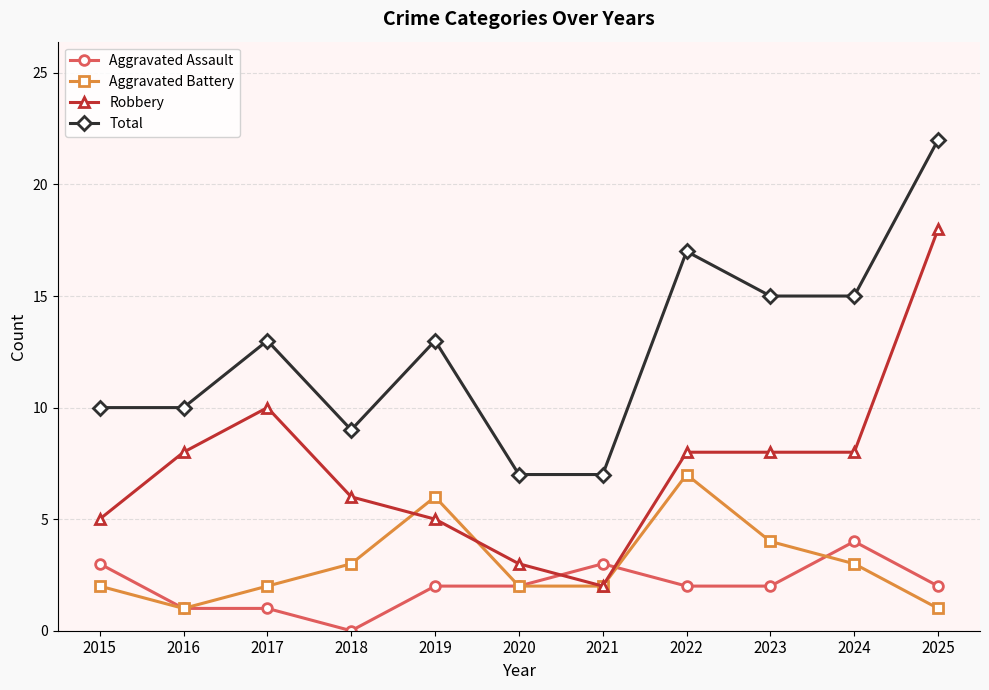

The value of Aggravated Battery at 2017 is 2. True or false?

True